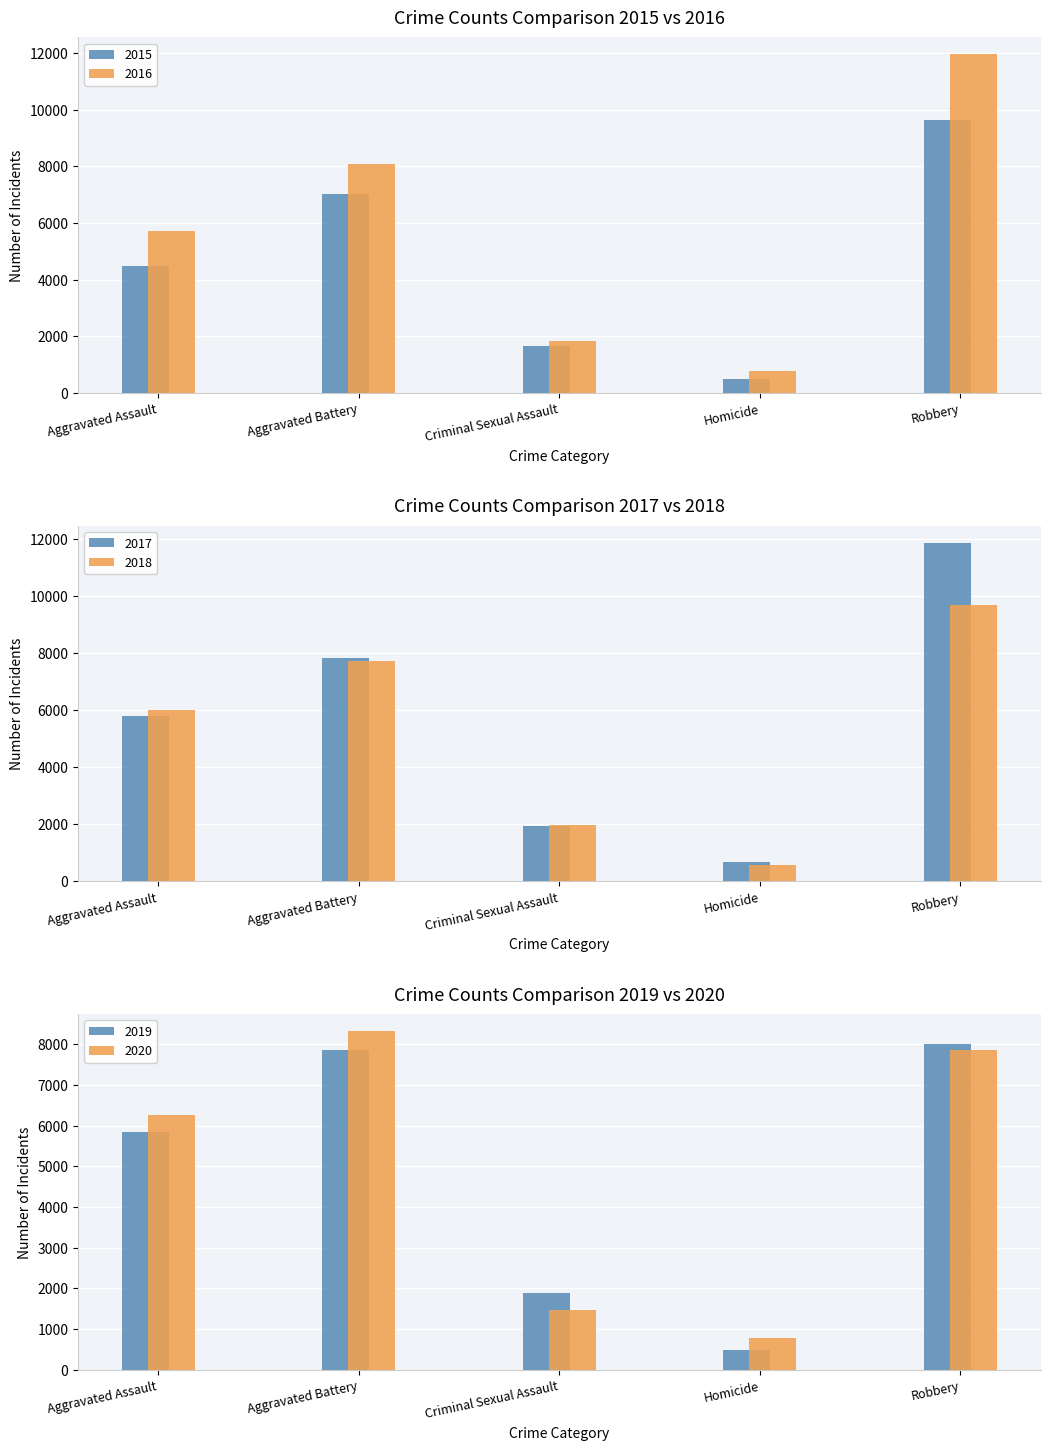

What position from the left is Homicide?

4